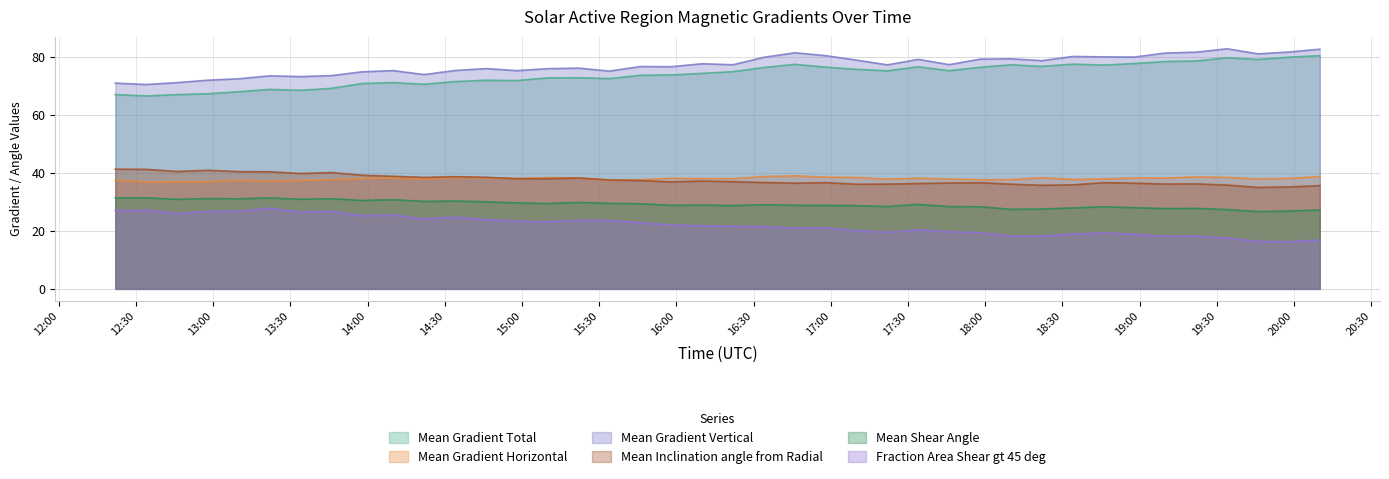

Reading right to left, transcribe all the data shown in this chart.

Mean Gradient Total: 80.5	80.0	79.2	79.8	78.7	78.5	77.8	77.2	77.6	76.8	77.3	76.5	75.3	76.6	75.2	75.8	76.5	77.5	76.4	75.0	74.4	73.8	73.7	72.6	72.9	72.8	71.9	72.0	71.5	70.6	71.2	70.9	69.2	68.5	68.8	68.0	67.3	67.0	66.6	67.1
Mean Gradient Horizontal: 38.8	38.1	38.0	38.5	38.6	38.2	38.3	37.9	37.8	38.4	37.7	37.7	37.9	38.2	37.9	38.4	38.5	39.0	38.8	38.1	38.0	38.2	37.7	37.5	38.3	38.4	38.1	38.3	38.4	37.9	38.3	38.1	37.7	37.4	37.1	37.4	37.0	36.9	36.8	37.5
Mean Gradient Vertical: 82.7	81.7	81.1	82.9	81.7	81.4	80.0	80.1	80.2	78.8	79.4	79.3	77.4	79.2	77.3	78.9	80.5	81.5	79.9	77.4	77.7	76.7	76.7	75.1	76.2	76.0	75.3	76.0	75.4	74.0	75.3	74.9	73.6	73.3	73.5	72.5	72.0	71.2	70.5	71.0
Mean Inclination angle from Radial: 35.6	35.2	35.0	35.8	36.2	36.2	36.5	36.6	35.9	35.7	36.1	36.7	36.5	36.4	36.1	36.1	36.7	36.5	36.7	37.0	37.2	36.9	37.4	37.6	38.3	38.0	38.0	38.5	38.7	38.5	38.9	39.2	40.1	39.8	40.4	40.5	40.9	40.5	41.2	41.3
Mean Shear Angle: 27.3	26.8	26.7	27.4	27.8	27.7	28.0	28.3	27.9	27.6	27.5	28.3	28.4	29.2	28.4	28.7	28.8	28.8	29.1	28.8	28.9	28.8	29.4	29.5	29.8	29.4	29.7	30.1	30.3	30.2	30.8	30.5	31.1	30.9	31.4	31.1	31.2	30.9	31.4	31.4
Fraction Area Shear gt 45 deg: 16.8	16.3	16.4	17.5	18.2	18.1	18.8	19.3	18.9	18.2	18.2	19.4	19.7	20.4	19.5	20.1	21.0	21.0	21.5	21.6	21.8	22.1	22.8	23.6	23.7	23.2	23.3	23.9	24.8	24.1	25.5	25.3	26.8	26.5	27.8	26.8	26.7	26.0	27.1	27.0